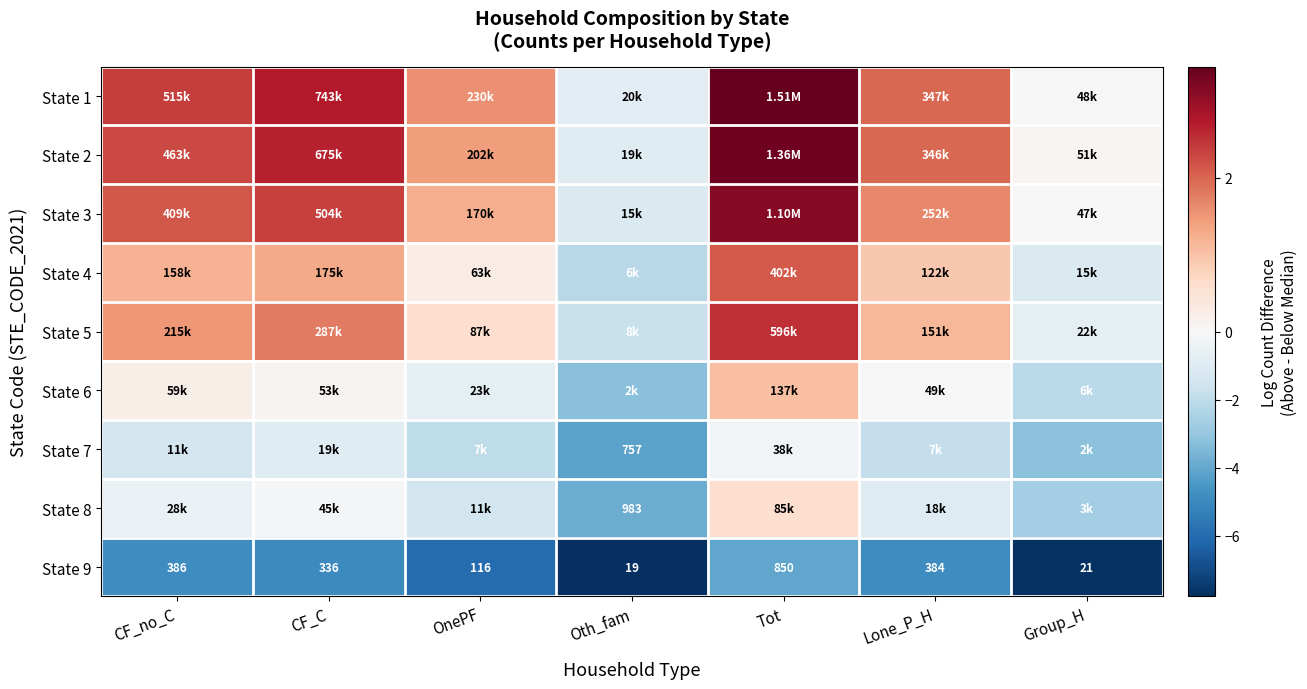

Which category has the lowest value in the State 9 series?

Oth_fam